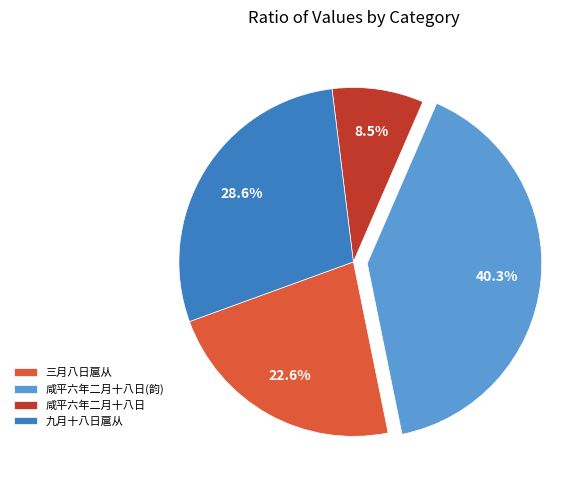

Combined, do 咸平六年二月十八日(韵) and 咸平六年二月十八日 account for over 50%?

No